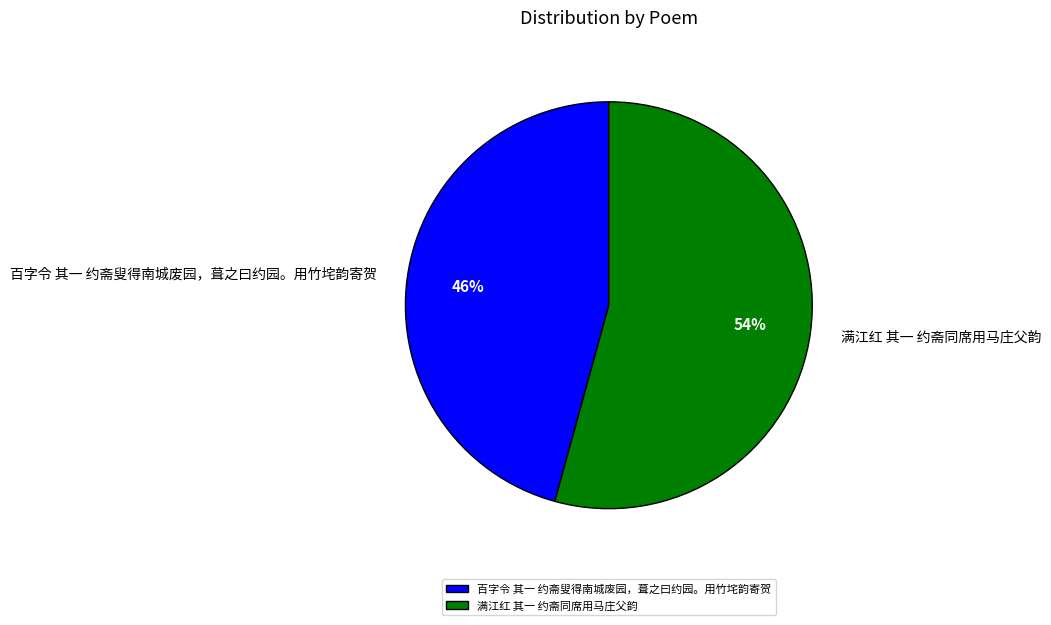

Do 满江红 其一 约斋同席用马庄父韵 and 百字令 其一 约斋叟得南城废园，葺之曰约园。用竹垞韵寄贺 together represent more than half of the pie?

Yes